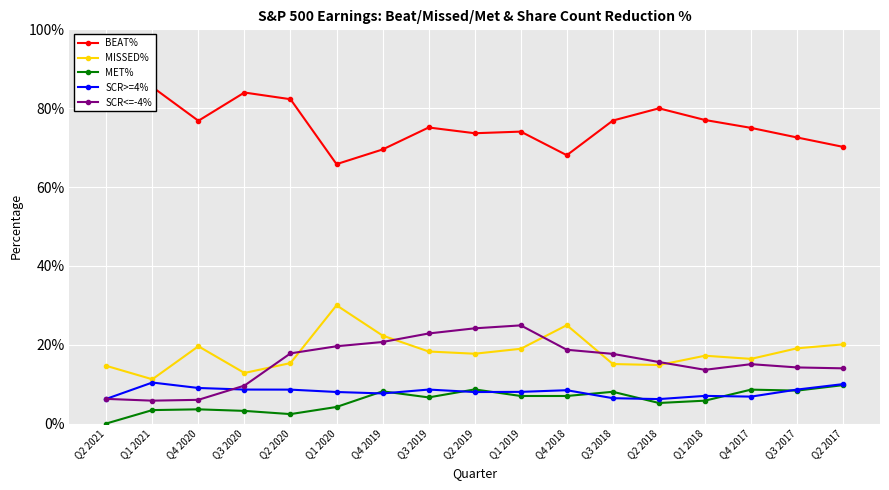

Reading right to left, what are all the values shown in this chart?

BEAT%: Q2 2017=0.7	Q3 2017=0.7	Q4 2017=0.8	Q1 2018=0.8	Q2 2018=0.8	Q3 2018=0.8	Q4 2018=0.7	Q1 2019=0.7	Q2 2019=0.7	Q3 2019=0.8	Q4 2019=0.7	Q1 2020=0.7	Q2 2020=0.8	Q3 2020=0.8	Q4 2020=0.8	Q1 2021=0.9	Q2 2021=0.9
MISSED%: Q2 2017=0.2	Q3 2017=0.2	Q4 2017=0.2	Q1 2018=0.2	Q2 2018=0.1	Q3 2018=0.2	Q4 2018=0.2	Q1 2019=0.2	Q2 2019=0.2	Q3 2019=0.2	Q4 2019=0.2	Q1 2020=0.3	Q2 2020=0.2	Q3 2020=0.1	Q4 2020=0.2	Q1 2021=0.1	Q2 2021=0.1
MET%: Q2 2017=0.1	Q3 2017=0.1	Q4 2017=0.1	Q1 2018=0.1	Q2 2018=0.1	Q3 2018=0.1	Q4 2018=0.1	Q1 2019=0.1	Q2 2019=0.1	Q3 2019=0.1	Q4 2019=0.1	Q1 2020=0.0	Q2 2020=0.0	Q3 2020=0.0	Q4 2020=0.0	Q1 2021=0.0	Q2 2021=0.0
SCR>=4%: Q2 2017=0.1	Q3 2017=0.1	Q4 2017=0.1	Q1 2018=0.1	Q2 2018=0.1	Q3 2018=0.1	Q4 2018=0.1	Q1 2019=0.1	Q2 2019=0.1	Q3 2019=0.1	Q4 2019=0.1	Q1 2020=0.1	Q2 2020=0.1	Q3 2020=0.1	Q4 2020=0.1	Q1 2021=0.1	Q2 2021=0.1
SCR<=-4%: Q2 2017=0.1	Q3 2017=0.1	Q4 2017=0.2	Q1 2018=0.1	Q2 2018=0.2	Q3 2018=0.2	Q4 2018=0.2	Q1 2019=0.2	Q2 2019=0.2	Q3 2019=0.2	Q4 2019=0.2	Q1 2020=0.2	Q2 2020=0.2	Q3 2020=0.1	Q4 2020=0.1	Q1 2021=0.1	Q2 2021=0.1